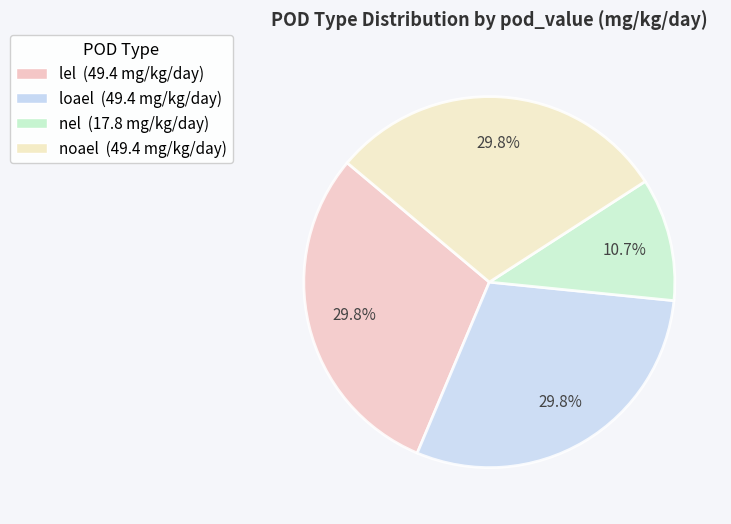

To the nearest percent, what portion does noael represent?

30%